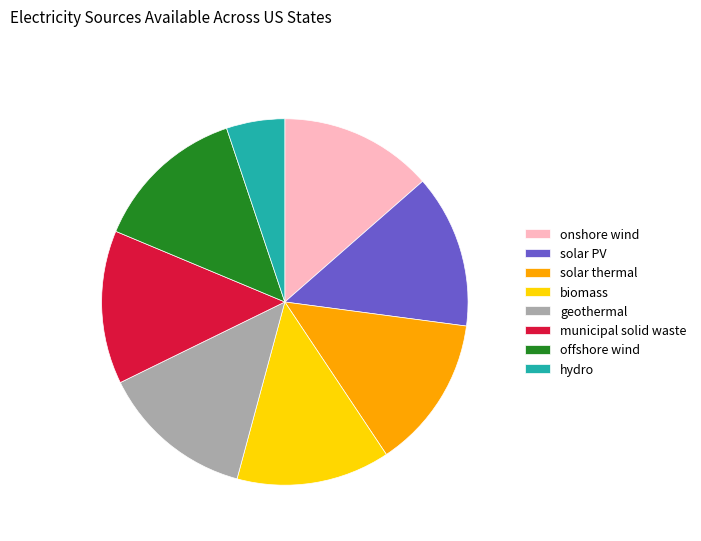

Which slice is the smallest?

hydro